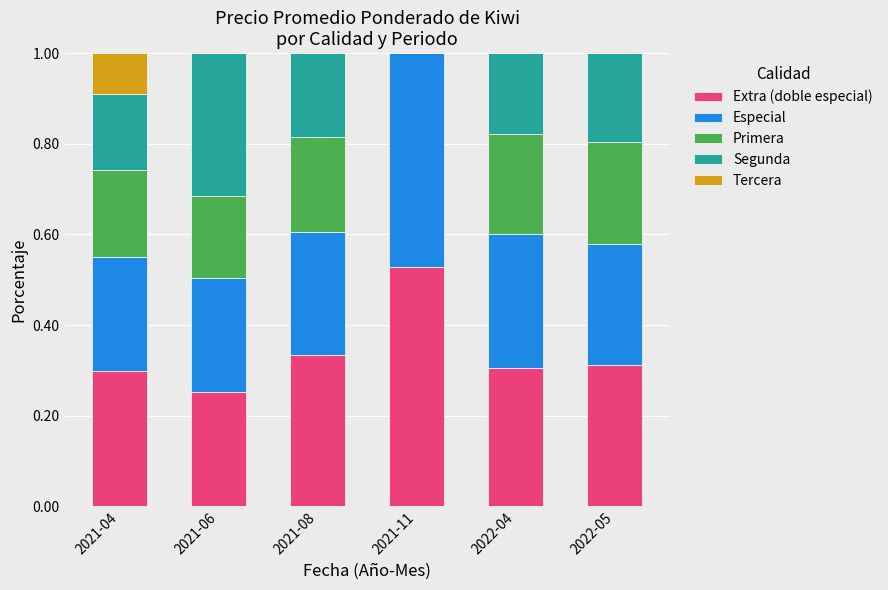

At which label does Extra (doble especial) reach its peak?

2021-11